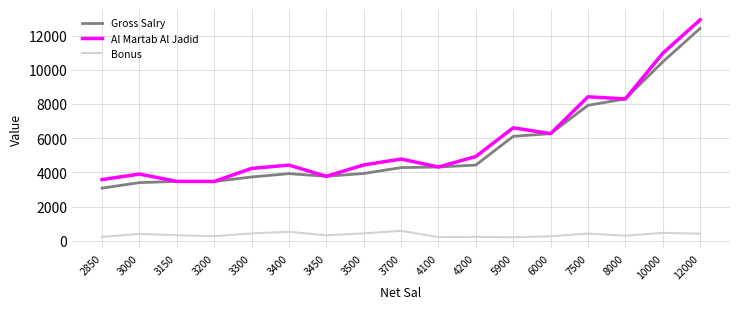

At which category is the sum across all series the highest?

12000